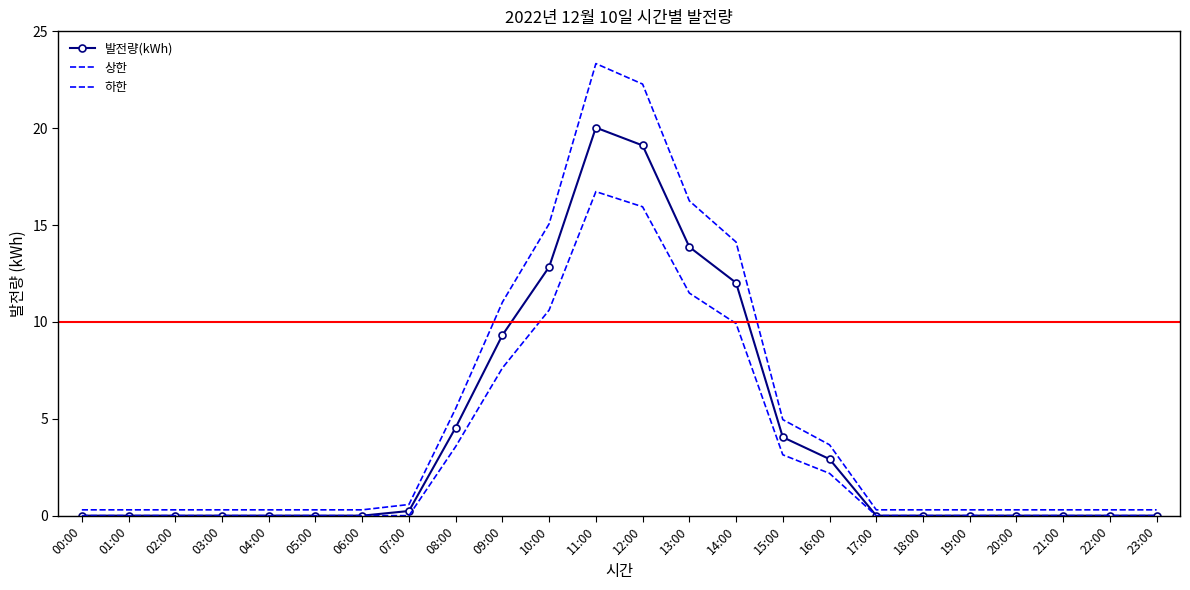

Rank the series at 11:00 from lowest to highest value.

하한, 발전량(kWh), 상한